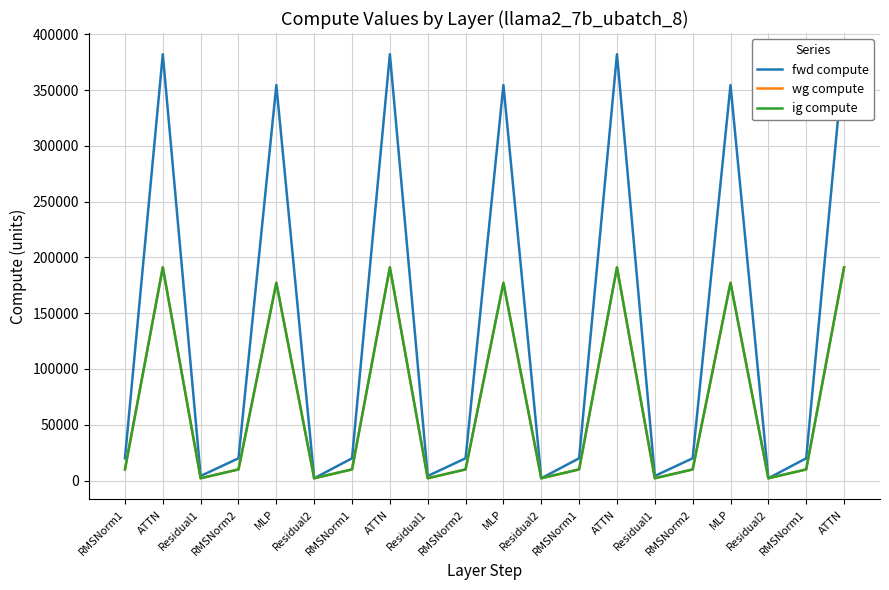

What is the sum of the wg compute values at ATTN and Residual2?

193142.8